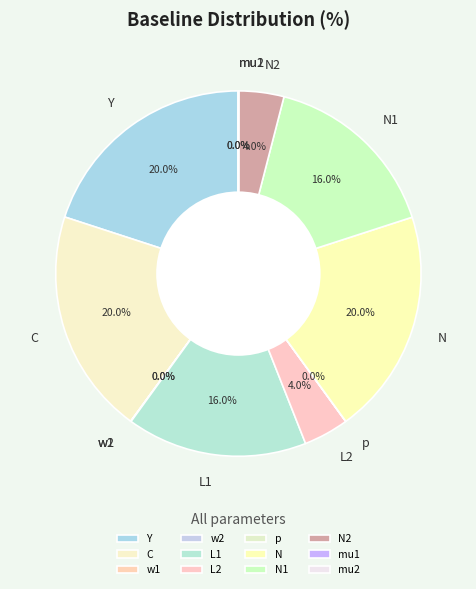

Does any single category account for the majority?

No